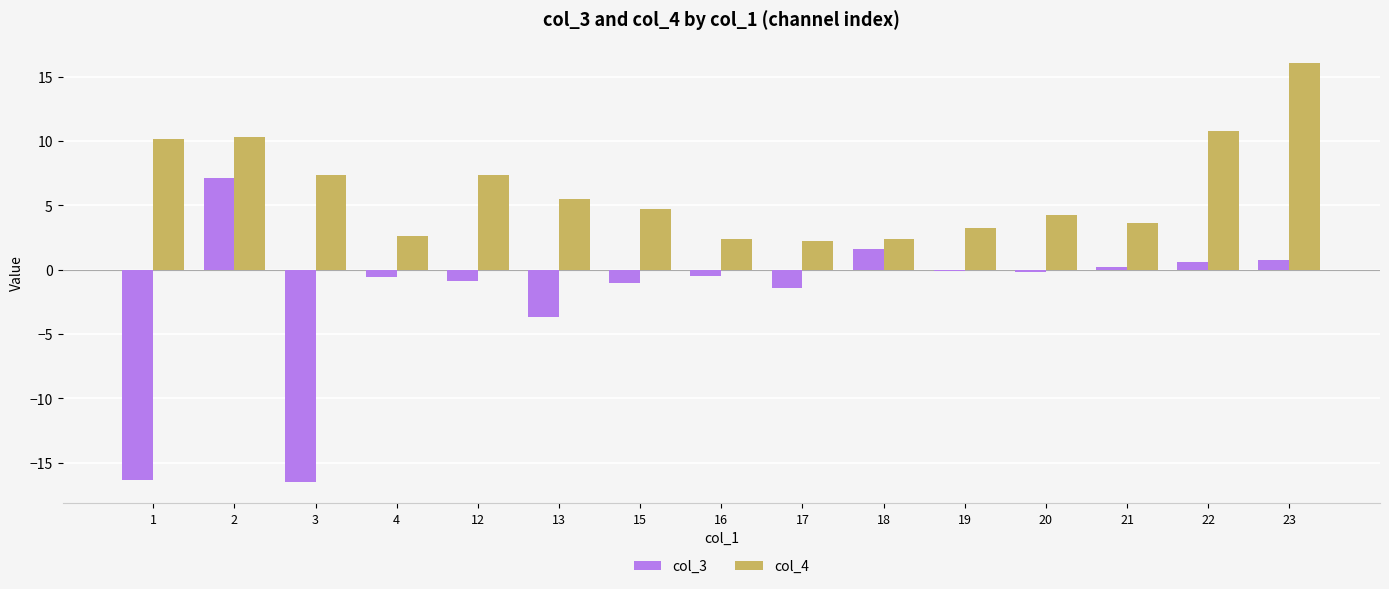

Rank the series by their average value, from lowest to highest.

col_3, col_4